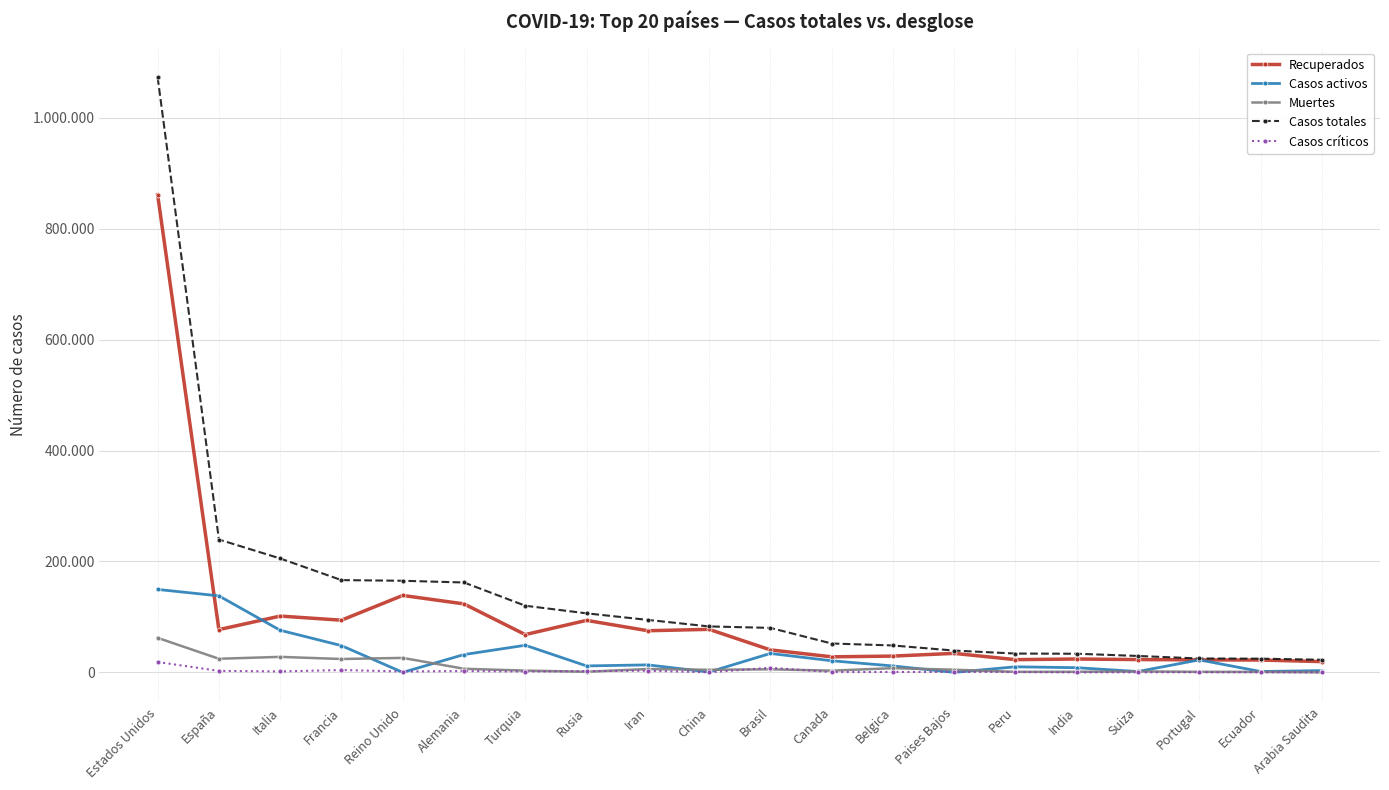

Is this an area chart (filled region under the line)?

No